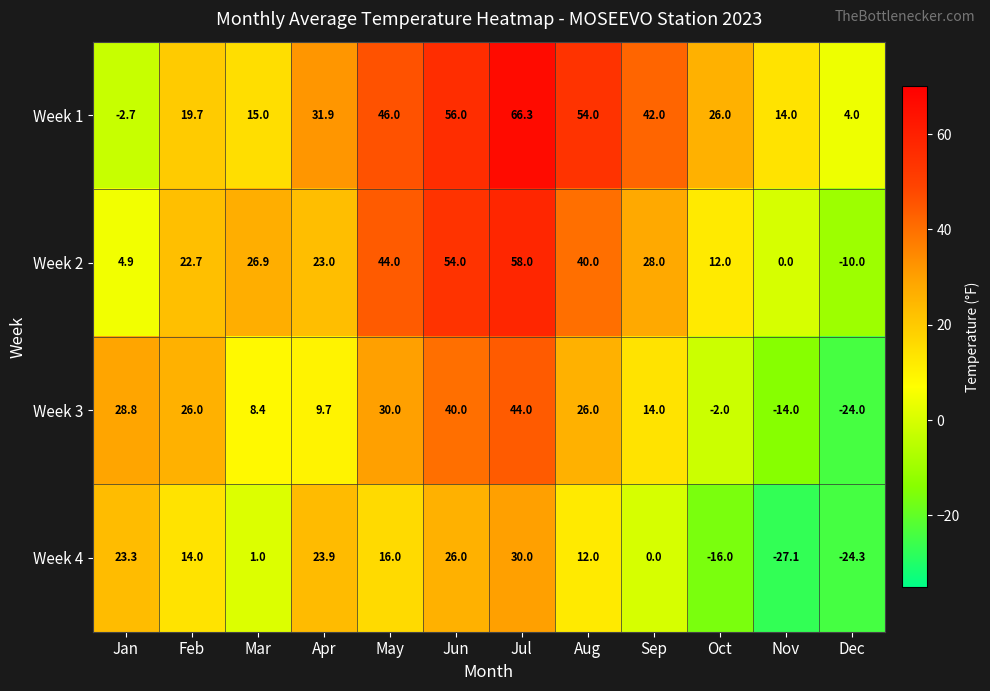

How many data points does each series have?

12